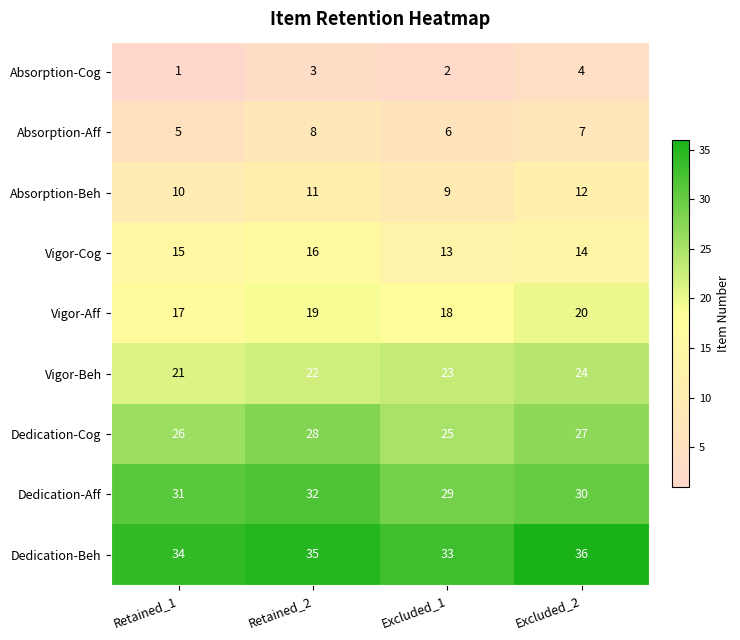

What is the sum of all Dedication-Cog values?

106